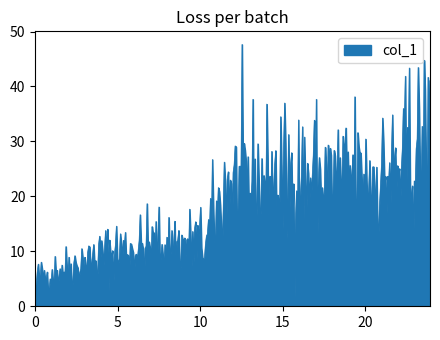

What is the average value?

17.3